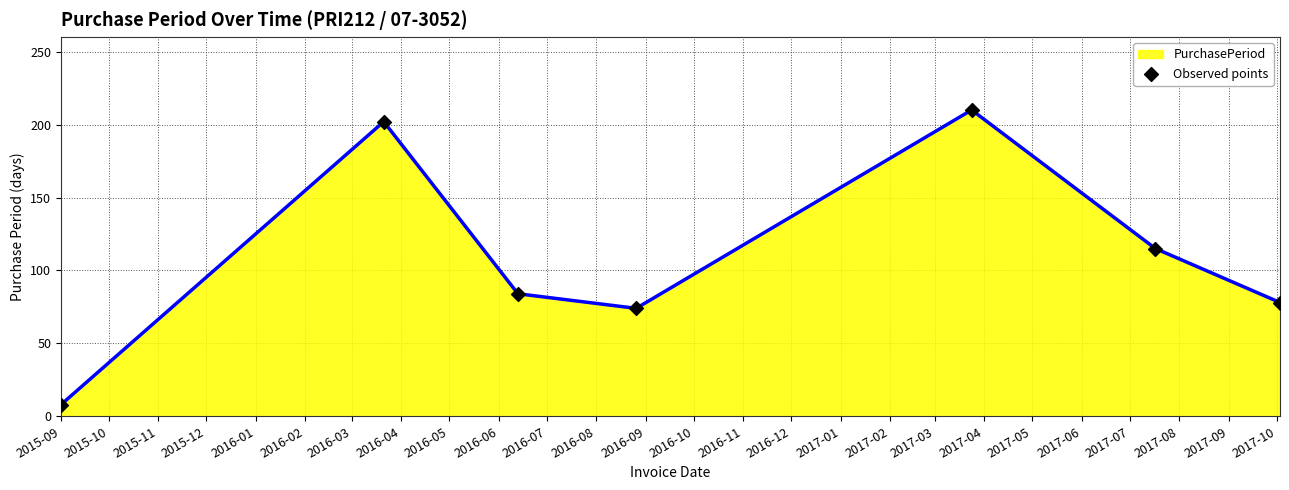

What is the greatest value displayed?

210